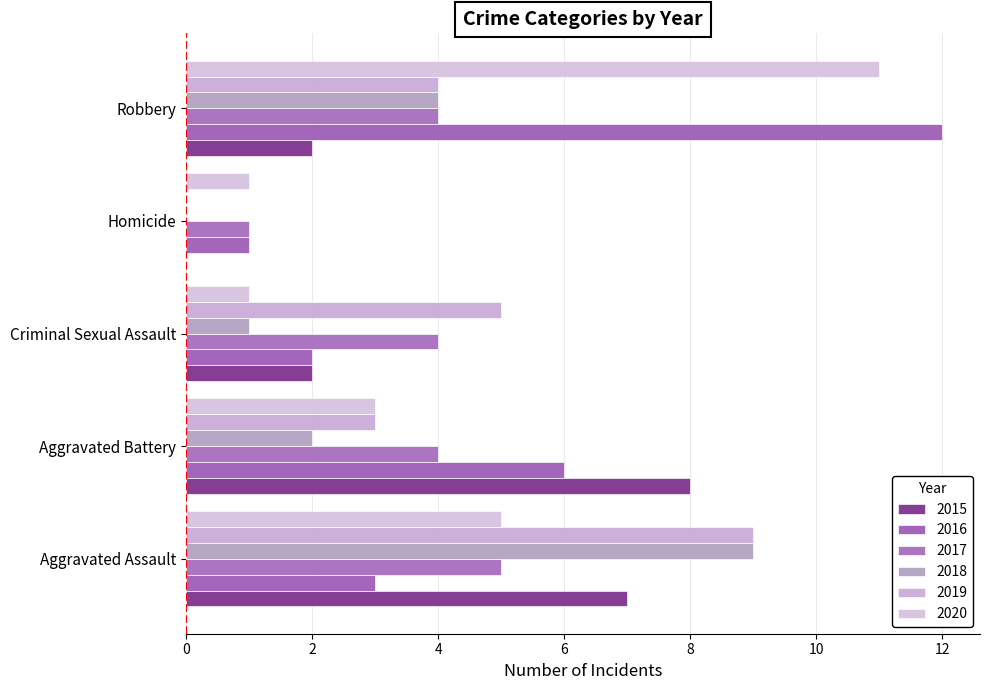

What is the spread (max minus min) of values at Robbery?

10